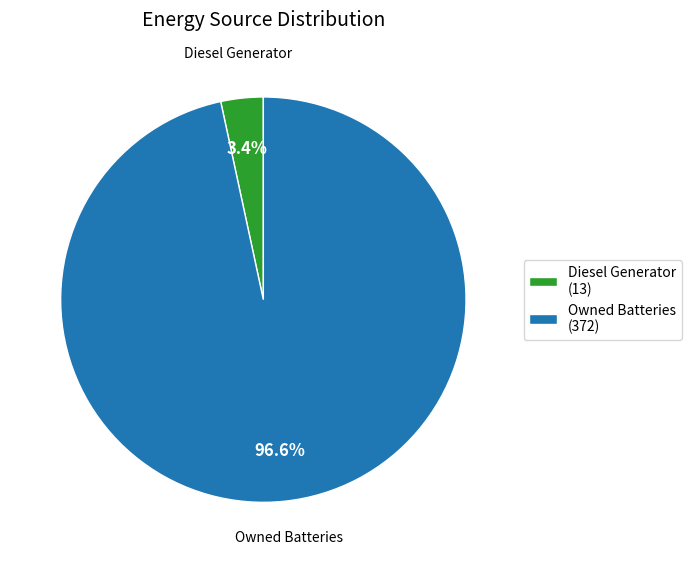

Combined, what portion of the pie is Owned Batteries (372) and Diesel Generator (13)?

100.0%